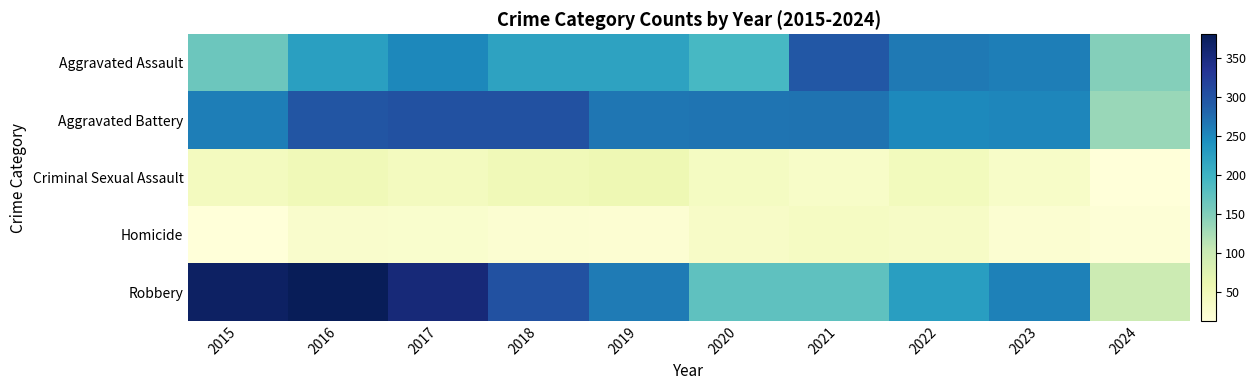

Reading right to left, transcribe all the data shown in this chart.

Aggravated Assault: 2024=147	2023=259	2022=264	2021=295	2020=192	2019=220	2018=220	2017=251	2016=225	2015=164
Aggravated Battery: 2024=135	2023=252	2022=249	2021=270	2020=268	2019=267	2018=302	2017=303	2016=298	2015=259
Criminal Sexual Assault: 2024=14	2023=33	2022=45	2021=33	2020=40	2019=55	2018=51	2017=42	2016=51	2015=43
Homicide: 2024=17	2023=22	2022=35	2021=38	2020=34	2019=21	2018=23	2017=27	2016=28	2015=13
Robbery: 2024=98	2023=257	2022=227	2021=175	2020=174	2019=263	2018=302	2017=356	2016=381	2015=372